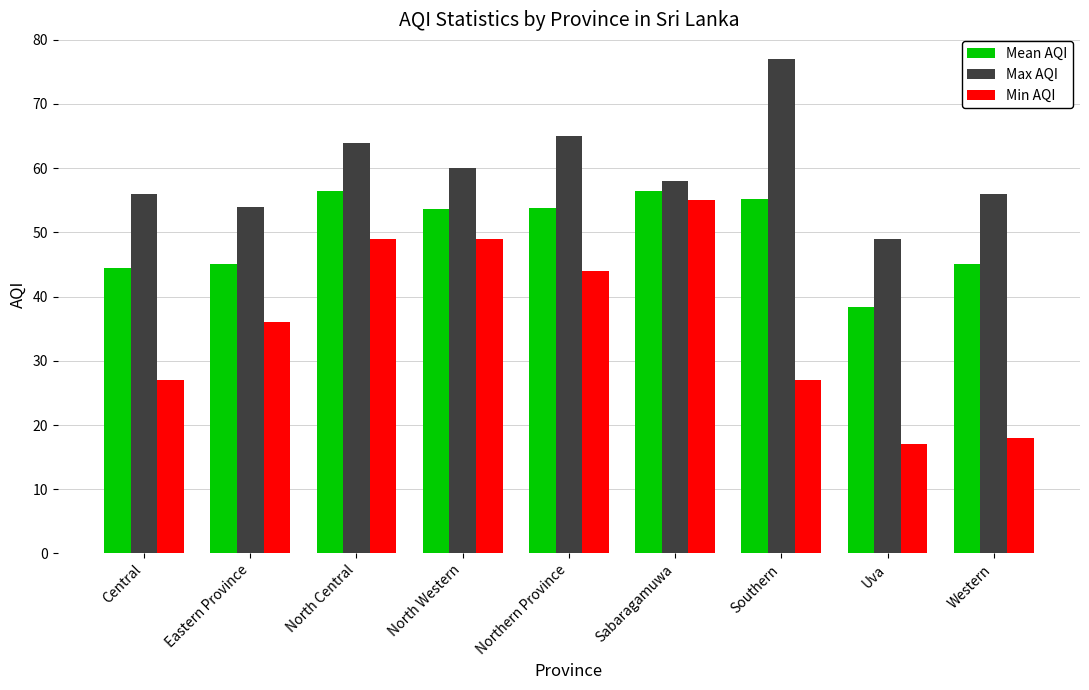

Which series has the largest total across all categories?

Max AQI